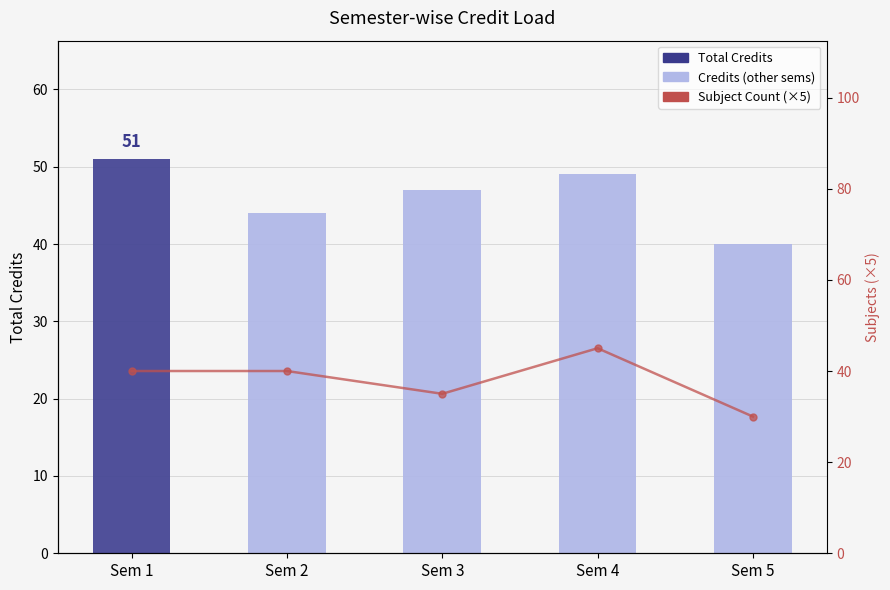

Which series has the largest range (max minus min)?

Subjects (×5)